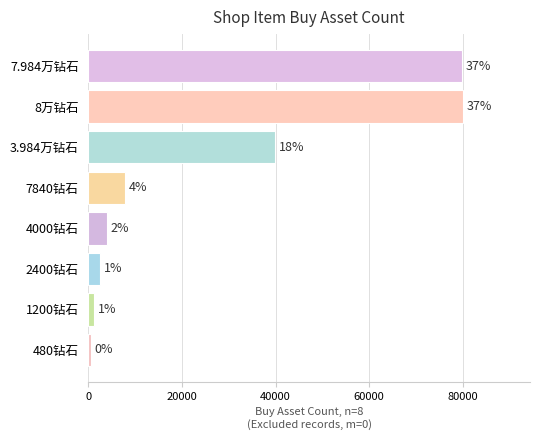

Are the bars horizontal?

Yes